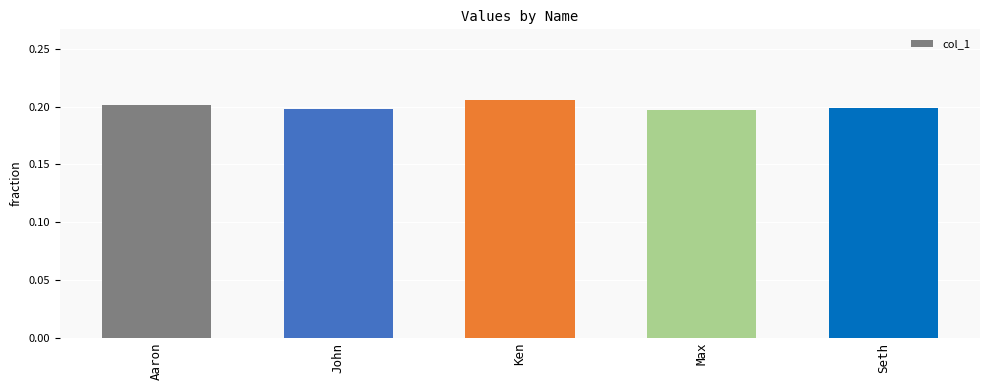

Is it true that the value at Seth is 0.3?

False